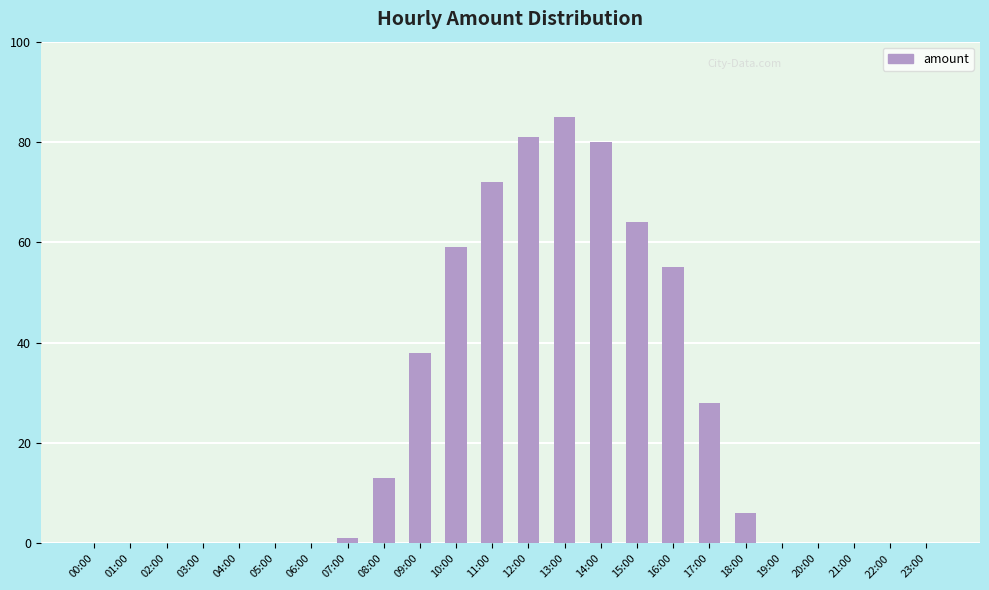

What is the difference between the values at 09:00 and 00:00?

38